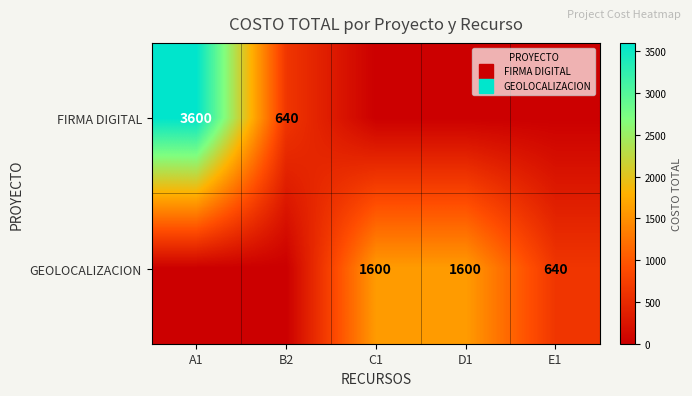

Between A1 and E1, which is larger?

A1